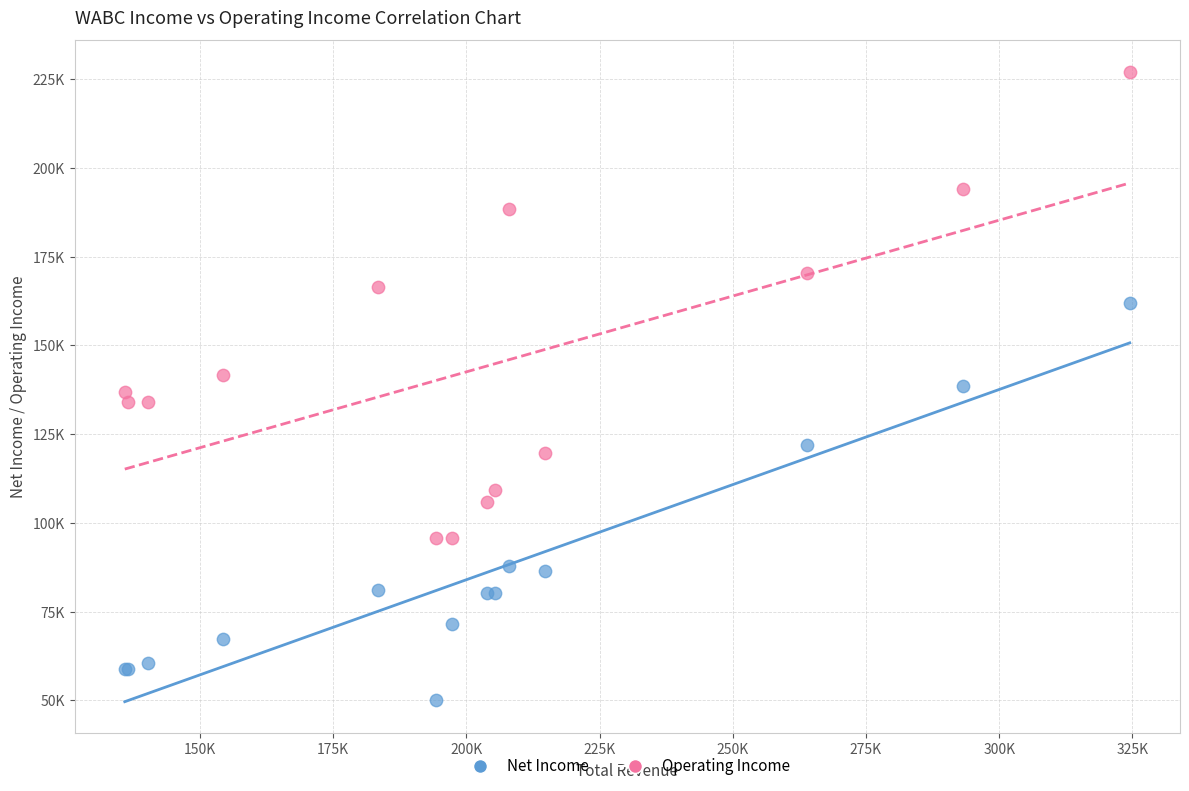

What are all the series names shown in the legend?

Net Income, Operating Income